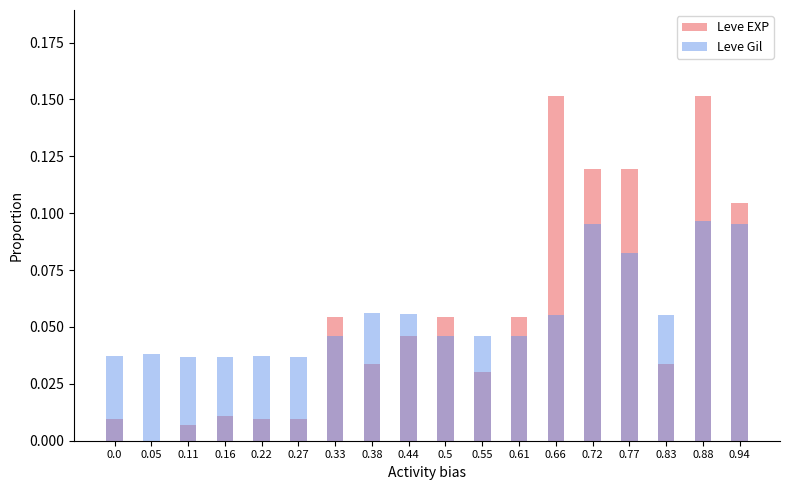

At which category is the sum across all series the highest?

0.88